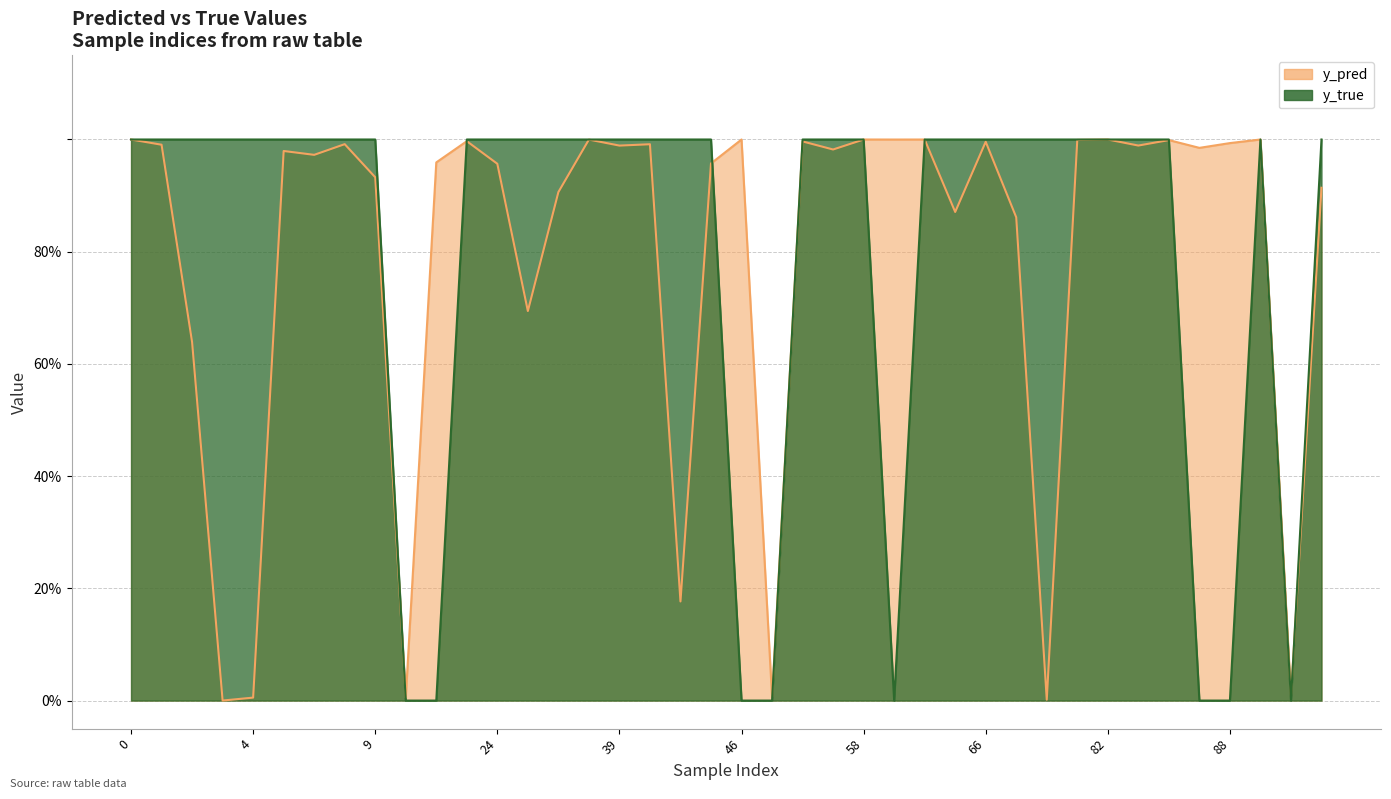

Where is y_pred nearest to the value 0?

3